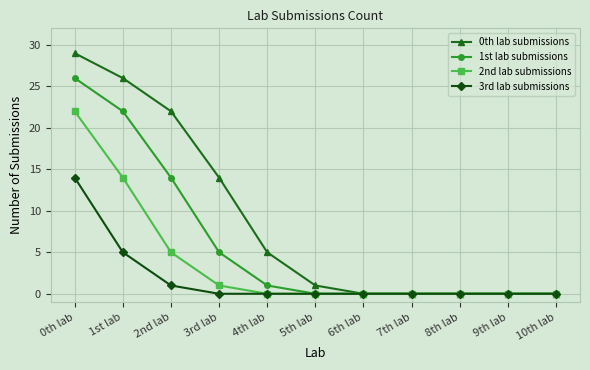

What are all the series names shown in the legend?

0th lab submissions, 1st lab submissions, 2nd lab submissions, 3rd lab submissions